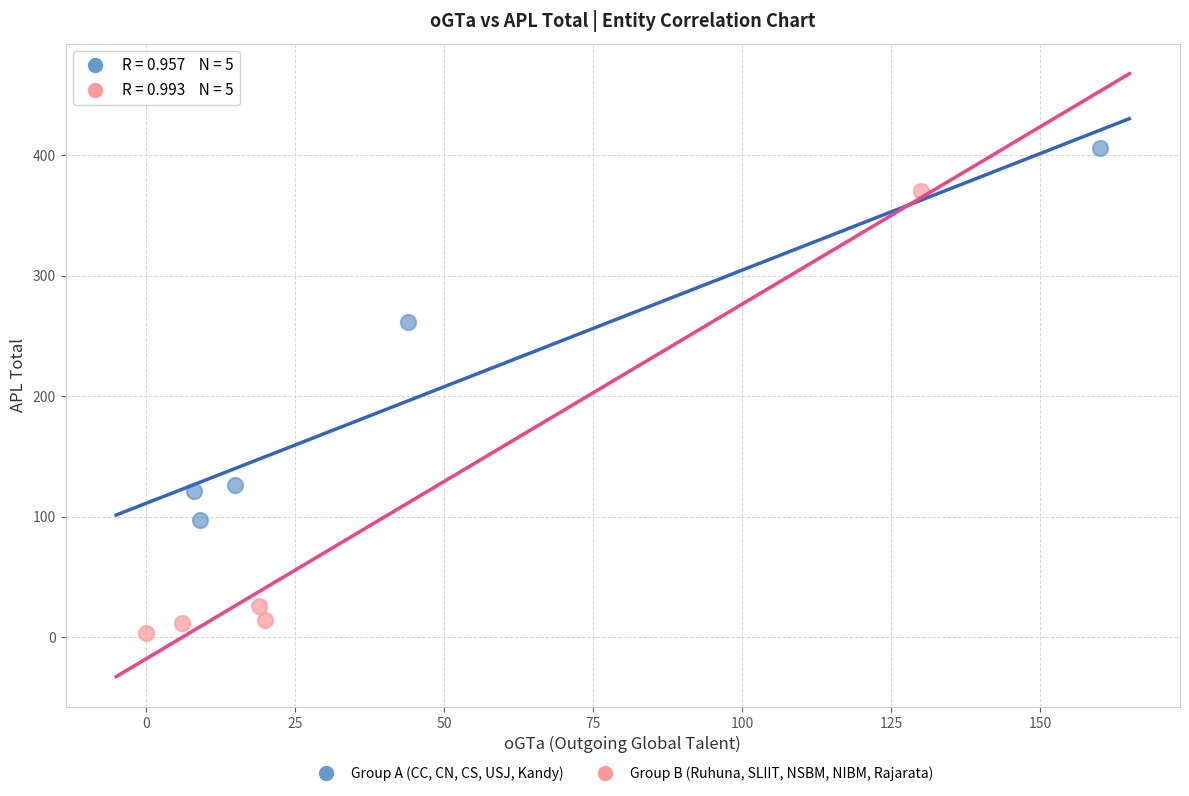

Which series has the widest spread of Y values?

Group B (Ruhuna, SLIIT, NSBM, NIBM, Rajarata)